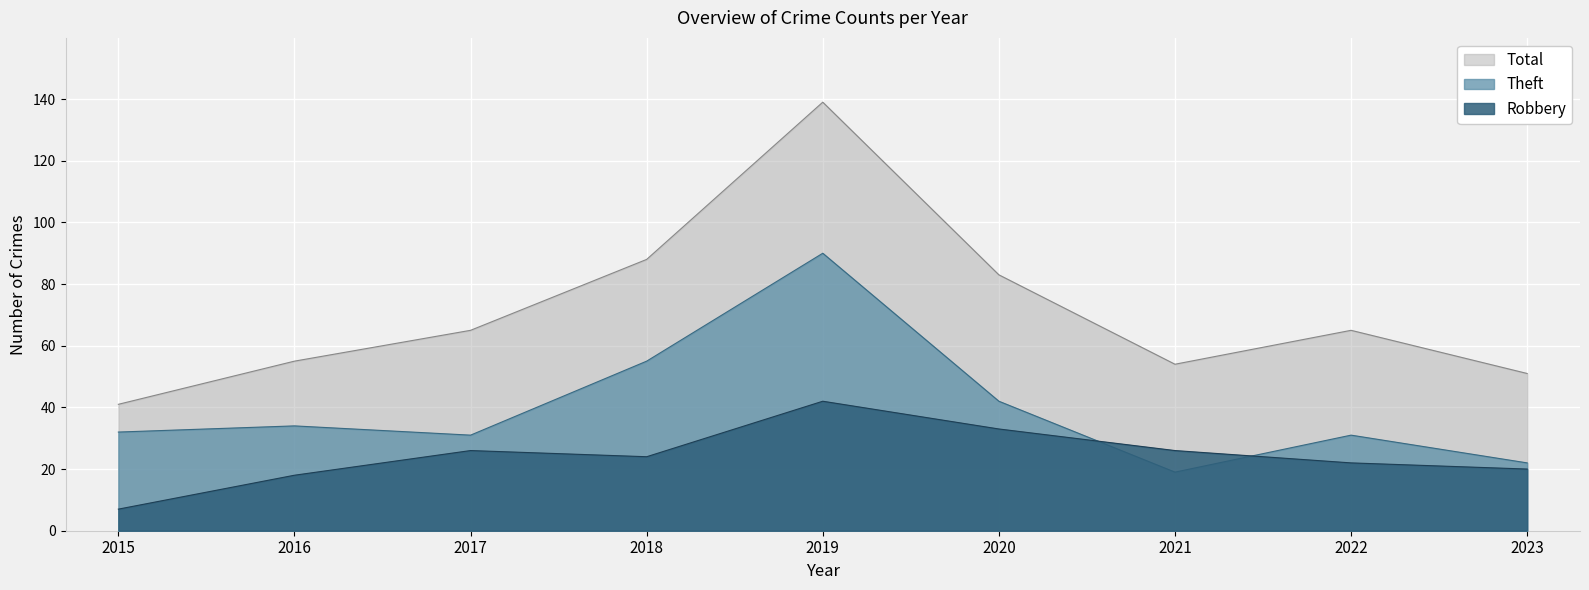

What is the difference between the second highest and minimum values in the Total series?

47